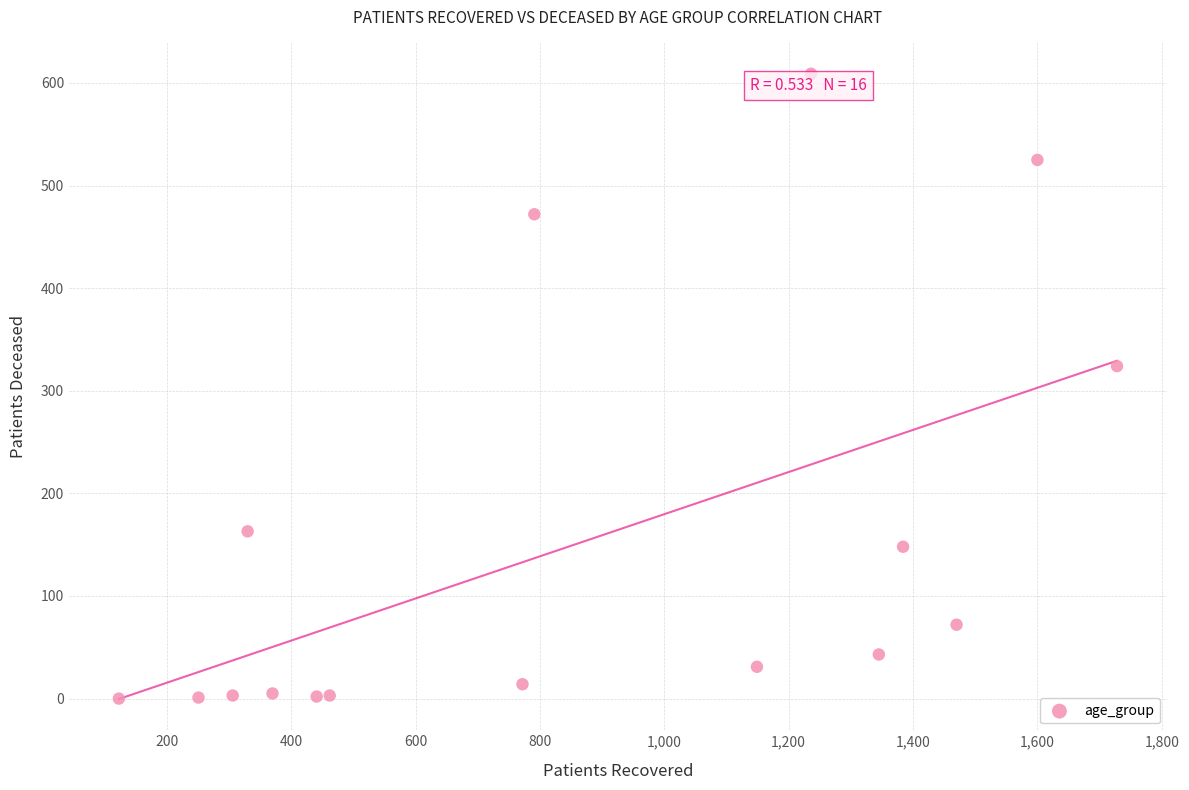

What Y value in the scatter plot is closest to 304?

324